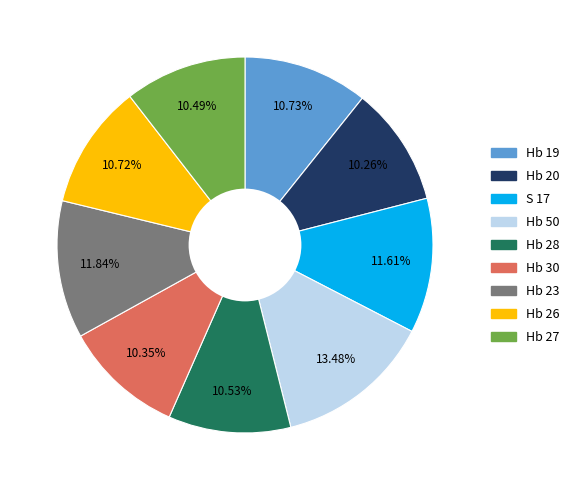

Does Hb 28 represent more than half of the total?

No